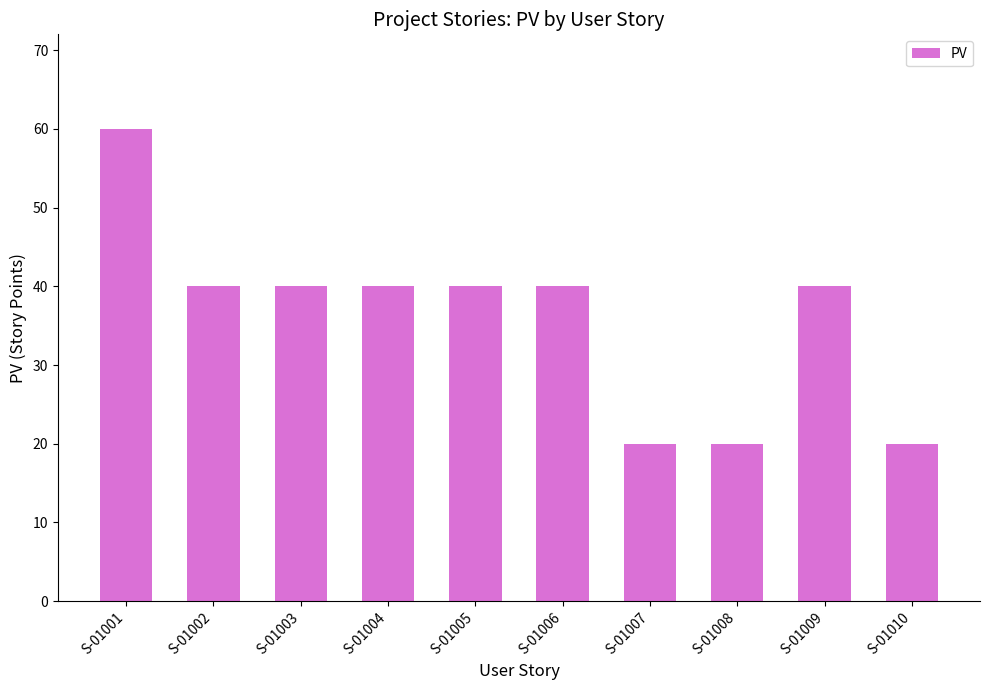

What is the sum of all values?

360